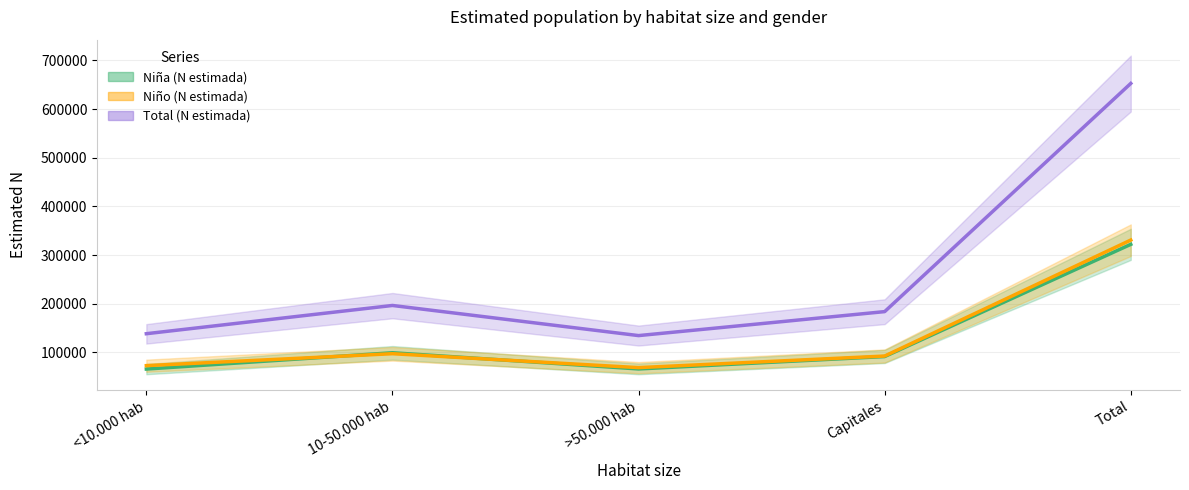

Between <10.000 hab and >50.000 hab, which is larger?

>50.000 hab